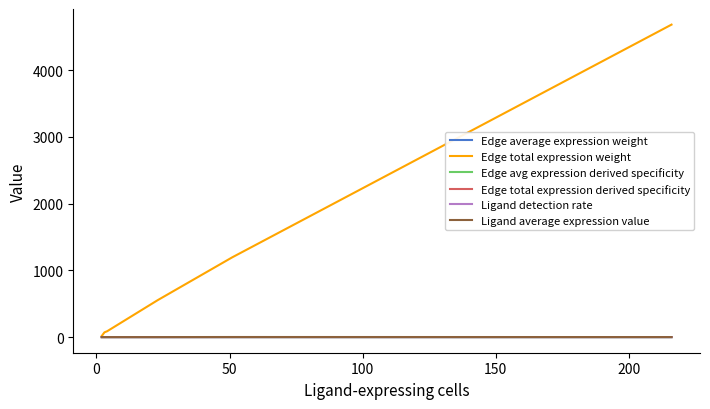

Which series has the largest range (max minus min)?

Edge total expression weight